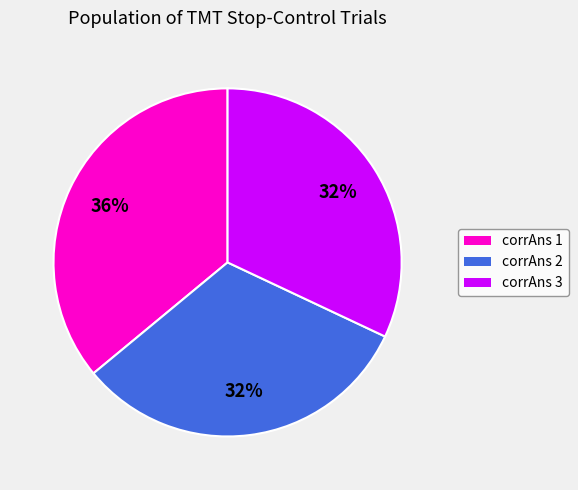

To the nearest percent, what portion does corrAns 2 represent?

32%